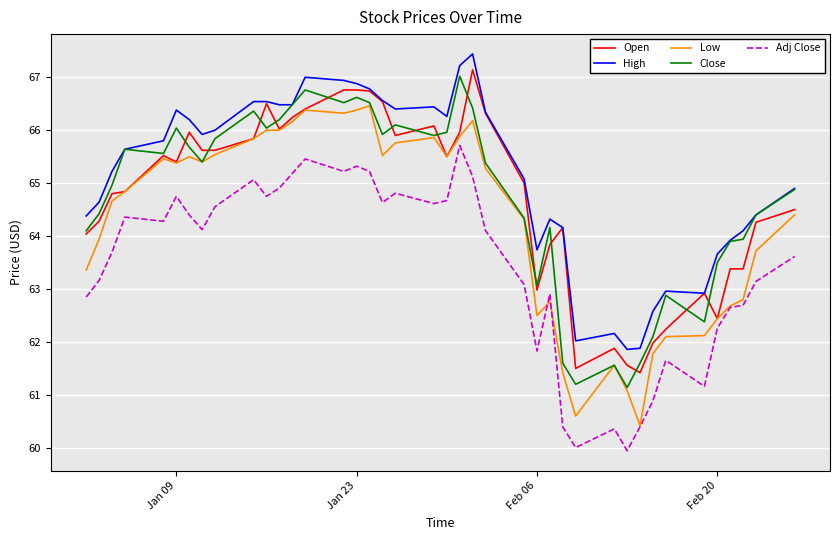

Rank the series by their maximum value, from highest to lowest.

High, Open, Close, Low, Adj Close